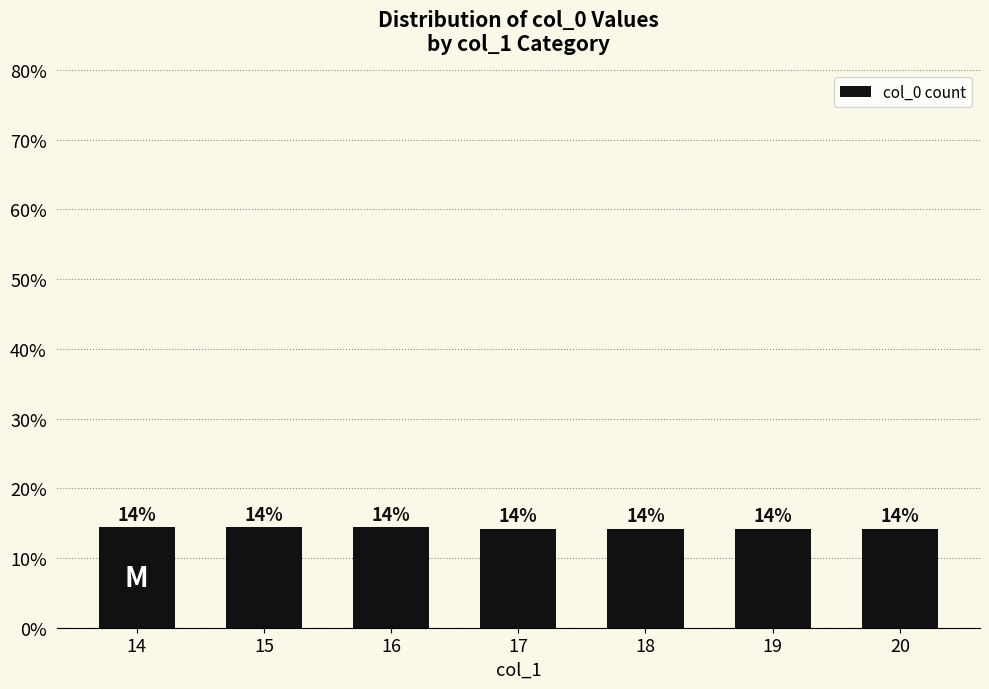

How many bars are there in total?

7